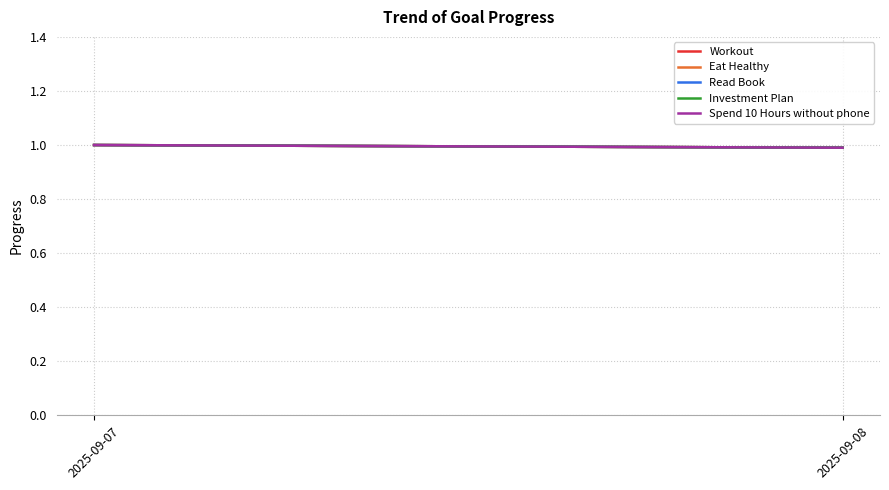

Rank the series by their maximum value, from highest to lowest.

Workout, Eat Healthy, Read Book, Investment Plan, Spend 10 Hours without phone